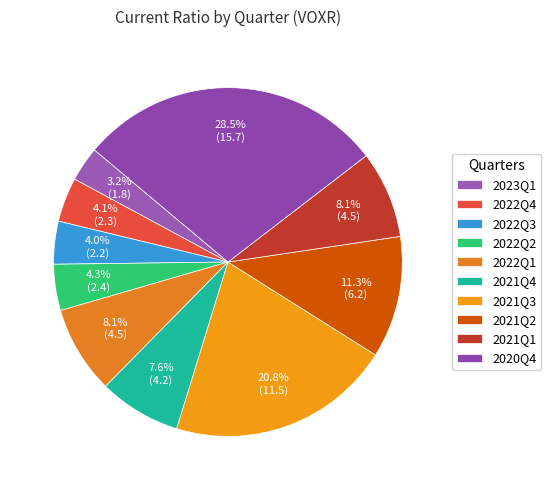

Count the number of slices in the pie.

10